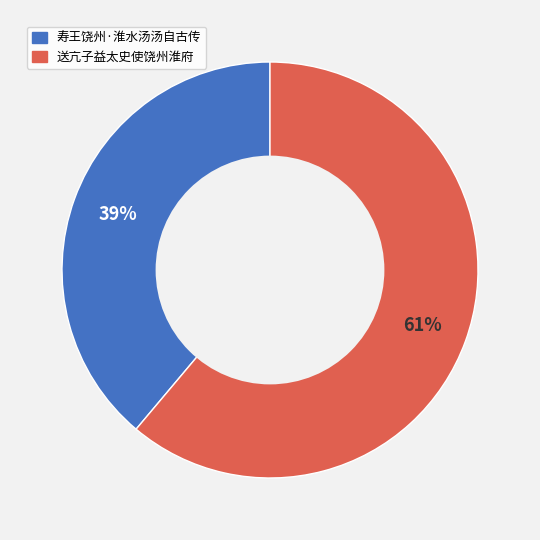

What percentage is the 送亢子益太史使饶州淮府 slice, to the nearest percent?

61%